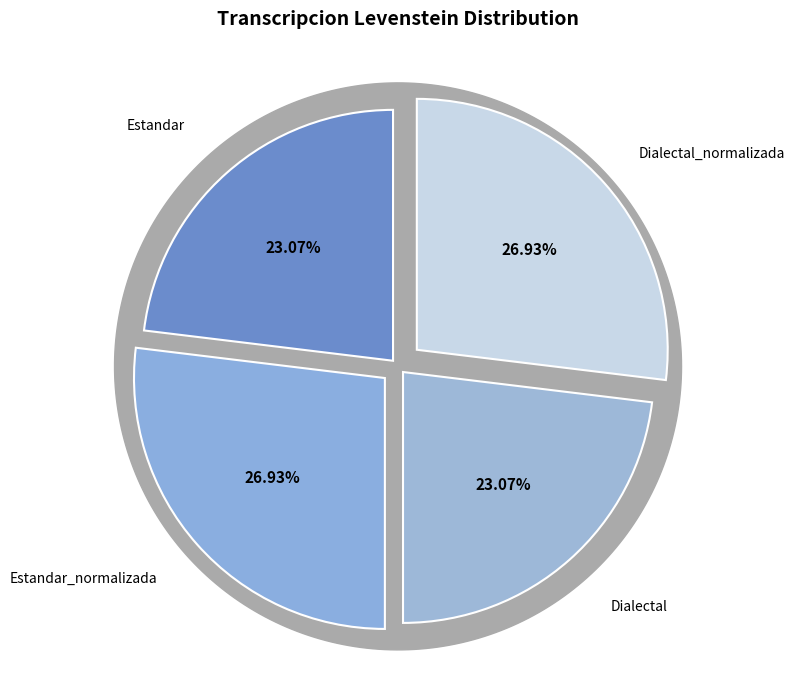

Which has a higher value, Dialectal_normalizada or Estandar?

Dialectal_normalizada